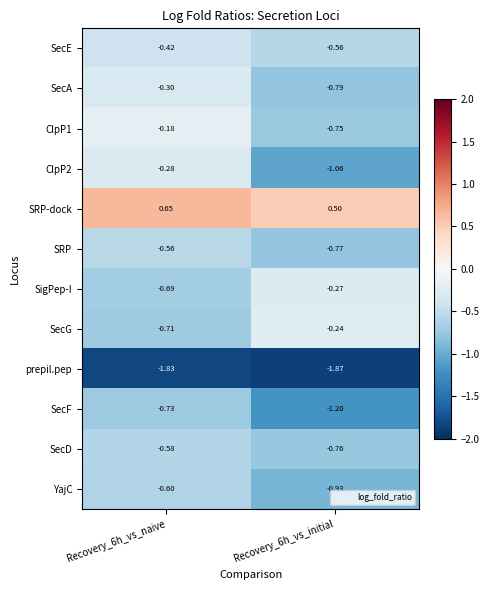

Which series has the largest total across all categories?

SRP-dock